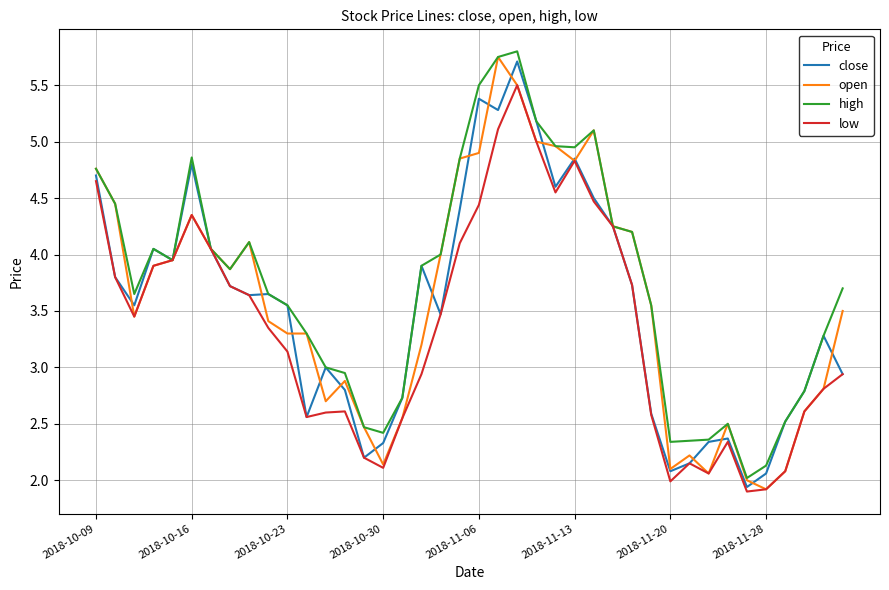

What is the minimum value shown in the chart?

1.9